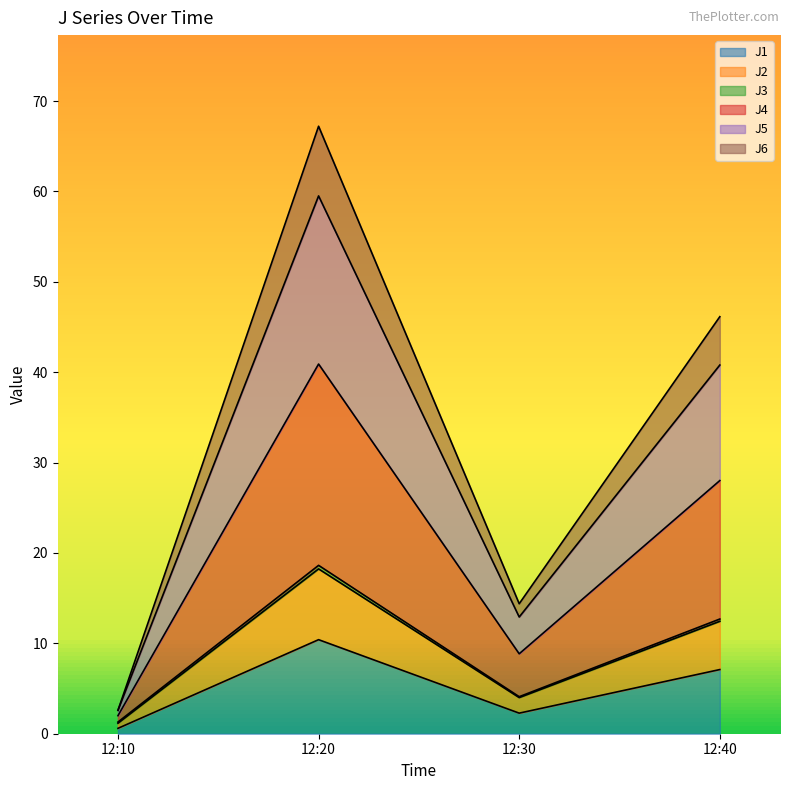

Rank the categories by J1 value from lowest to highest.

12:10, 12:30, 12:40, 12:20